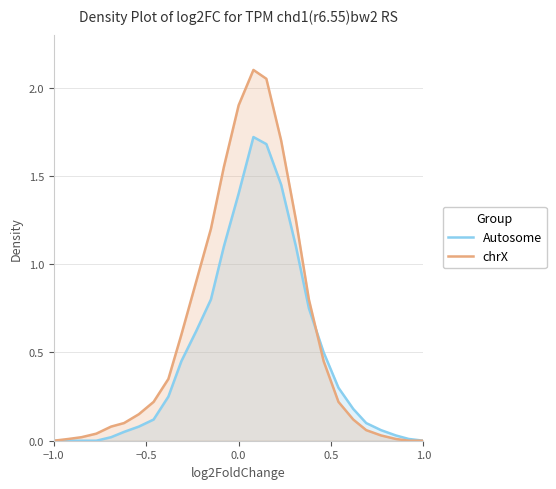

Rank the series by their maximum value, from highest to lowest.

chrX, Autosome